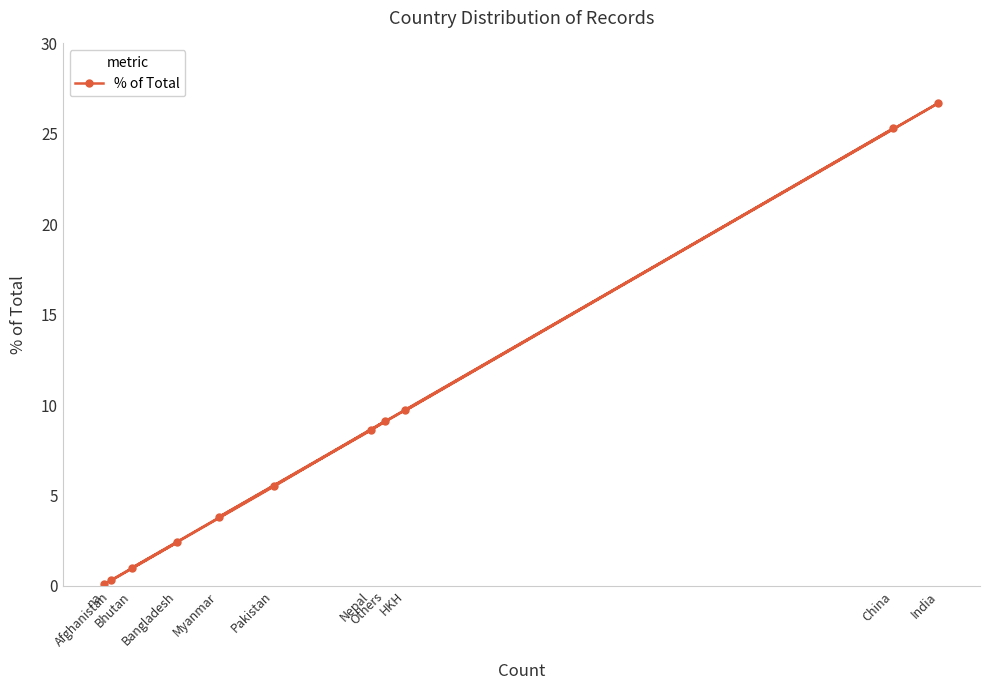

True or false: the data shows 5.4 at China.

False